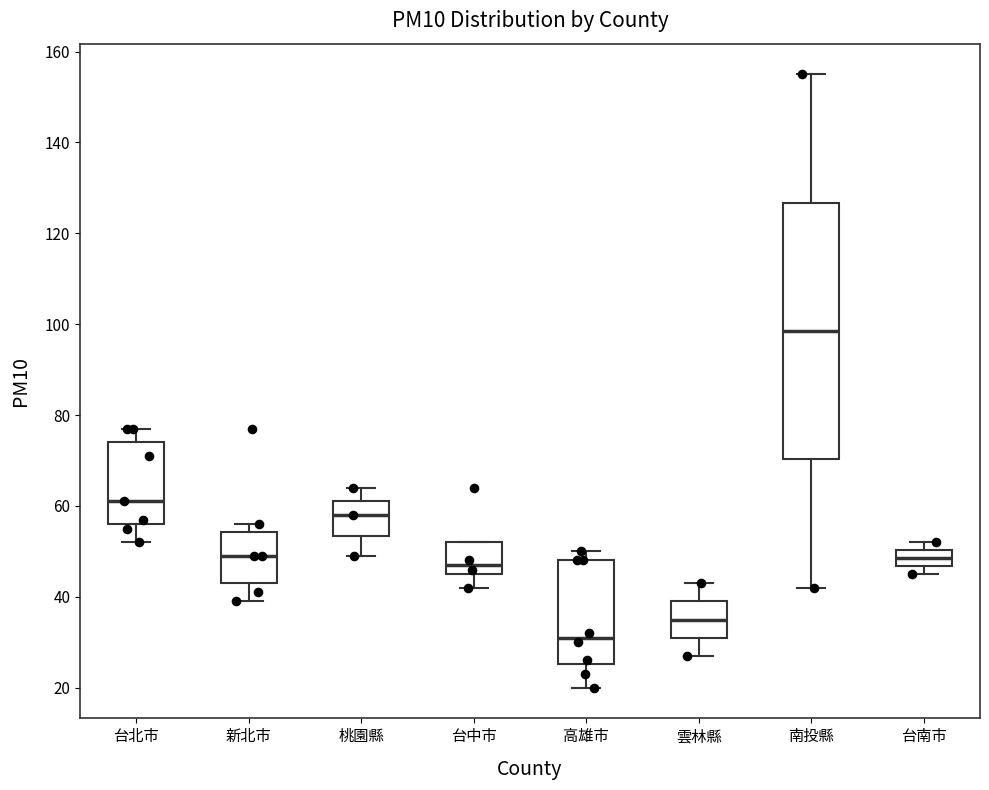

Which box is the tallest, from its lower edge to its upper edge?

南投縣